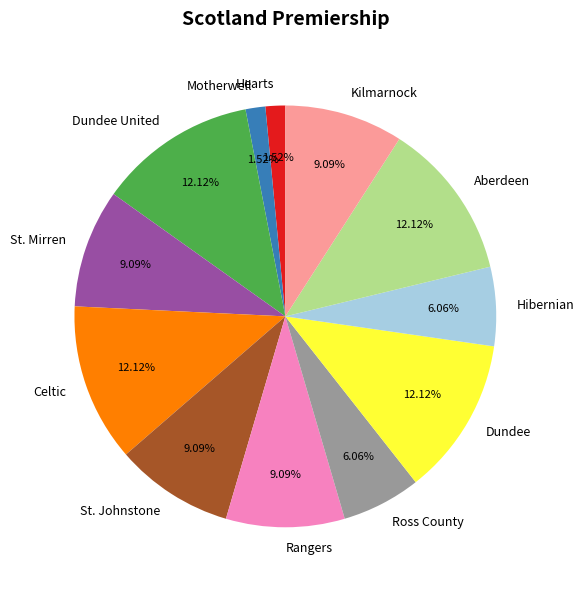

What percentage do Rangers and Celtic together represent?

21.2%